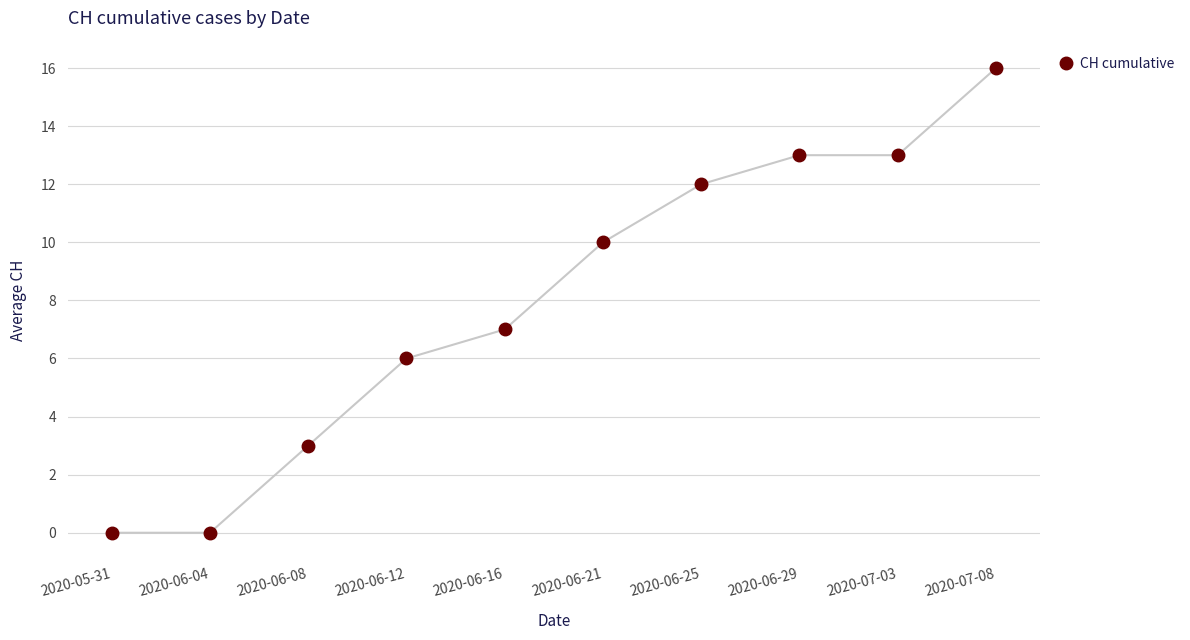

The chart shows a value of 5 at 2020-06-08. True or false?

False